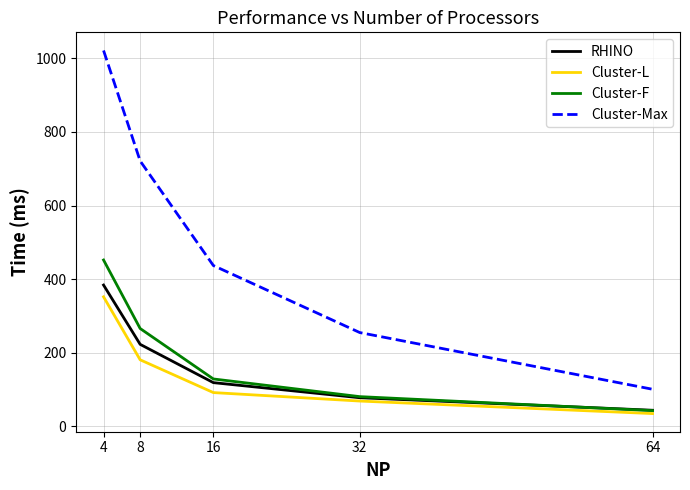

What is the approximate value of Cluster-Max at 8?

721